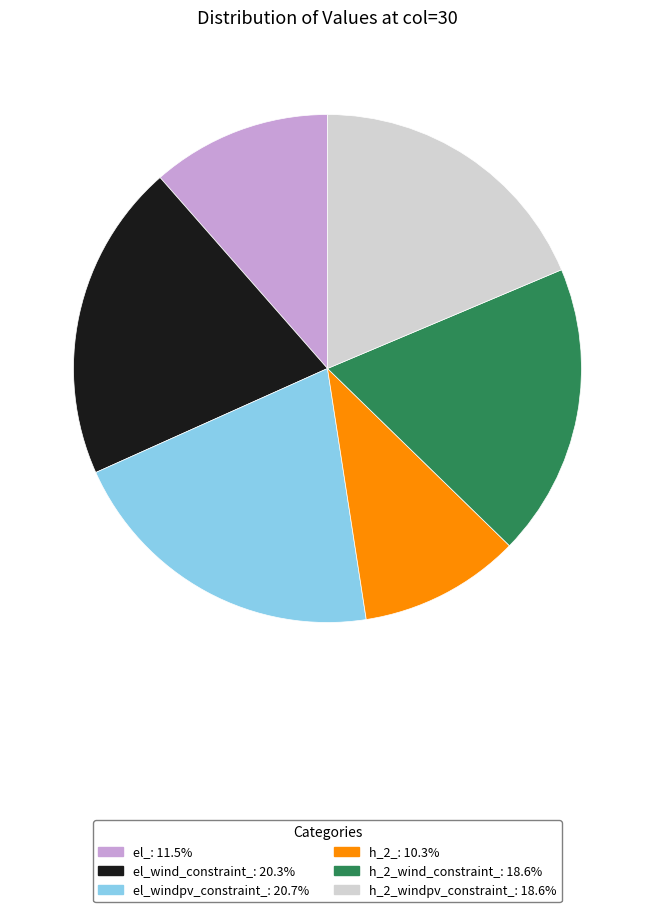

Is there a majority slice in this chart?

No